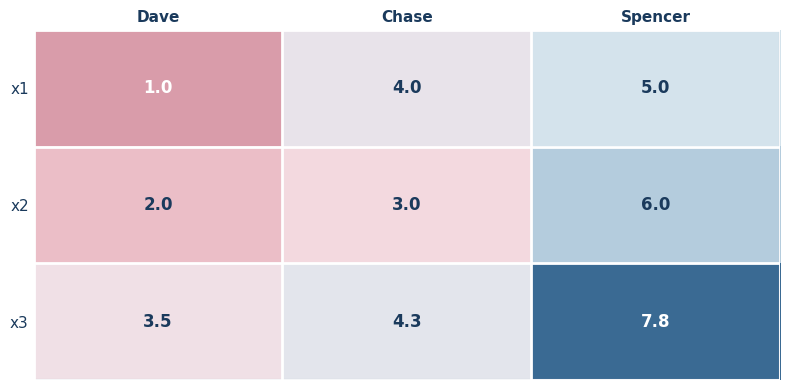

What is the difference between the highest and lowest values at Chase?

1.3